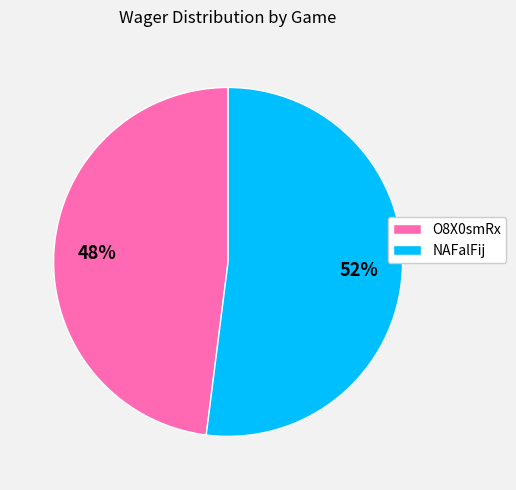

Combined, do NAFalFij and O8X0smRx account for over 50%?

Yes